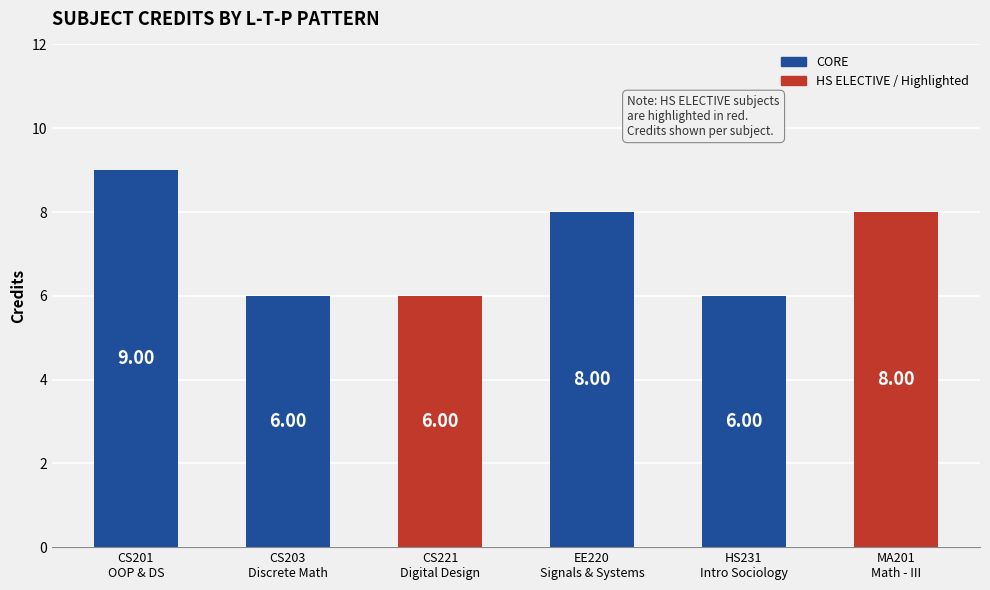

What is the sum of all values?

43